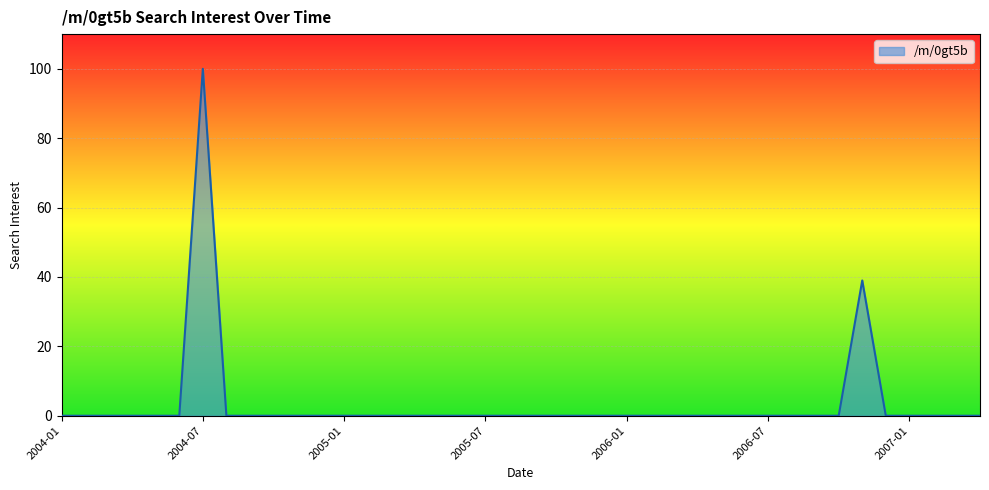

What is the difference between the second highest and second lowest values?

39